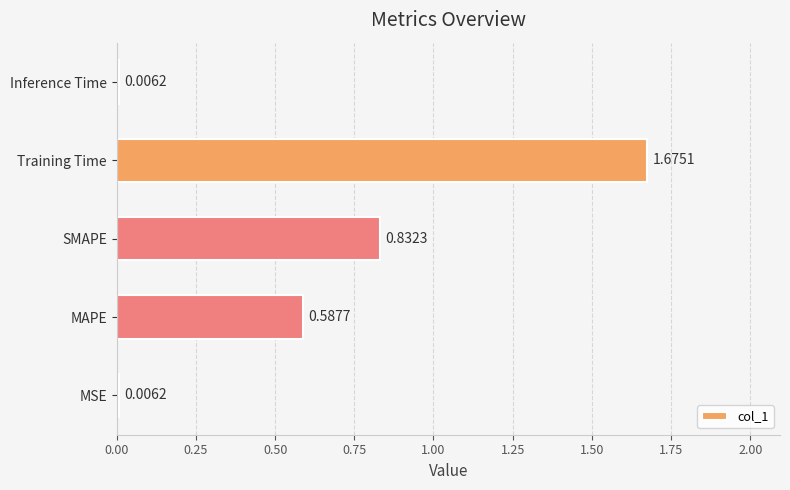

What is the change in value from MAPE to Training Time?

+1.1